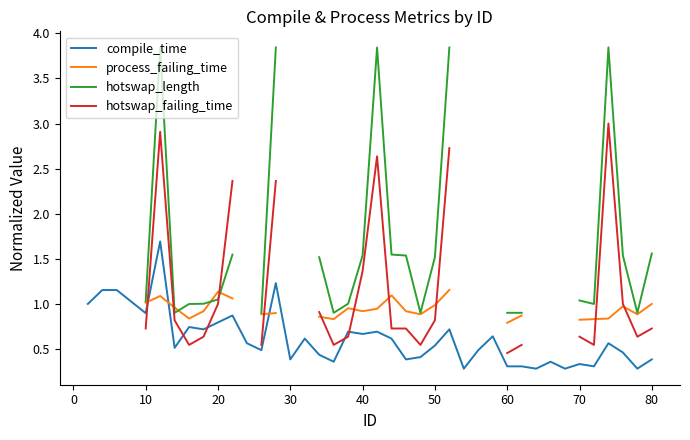

How many interior local peaks does the process_failing_time series have?

5